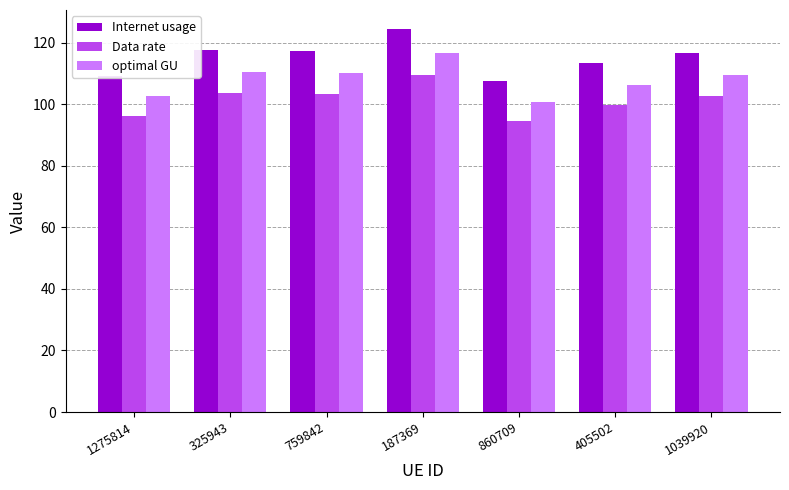

What is the label of the 5th bar from the right?

759842